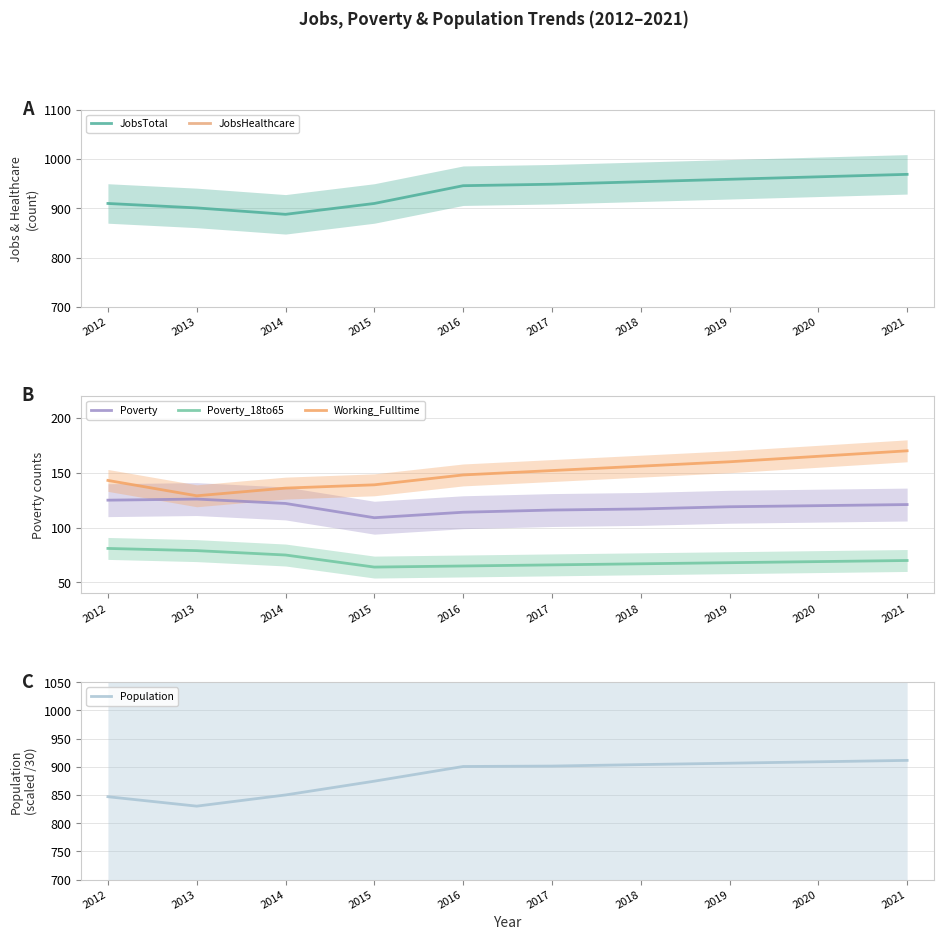

Is this an area chart (filled region under the line)?

No